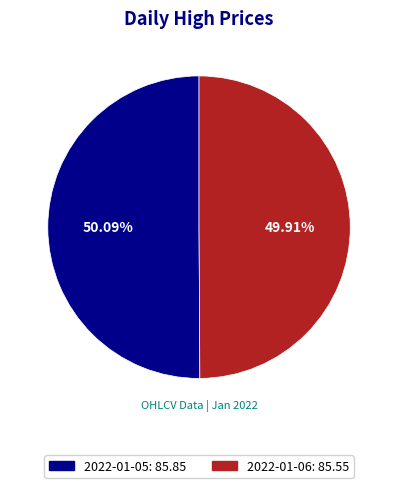

To the nearest percent, what is the combined percentage of 2022-01-05 and 2022-01-06?

100%